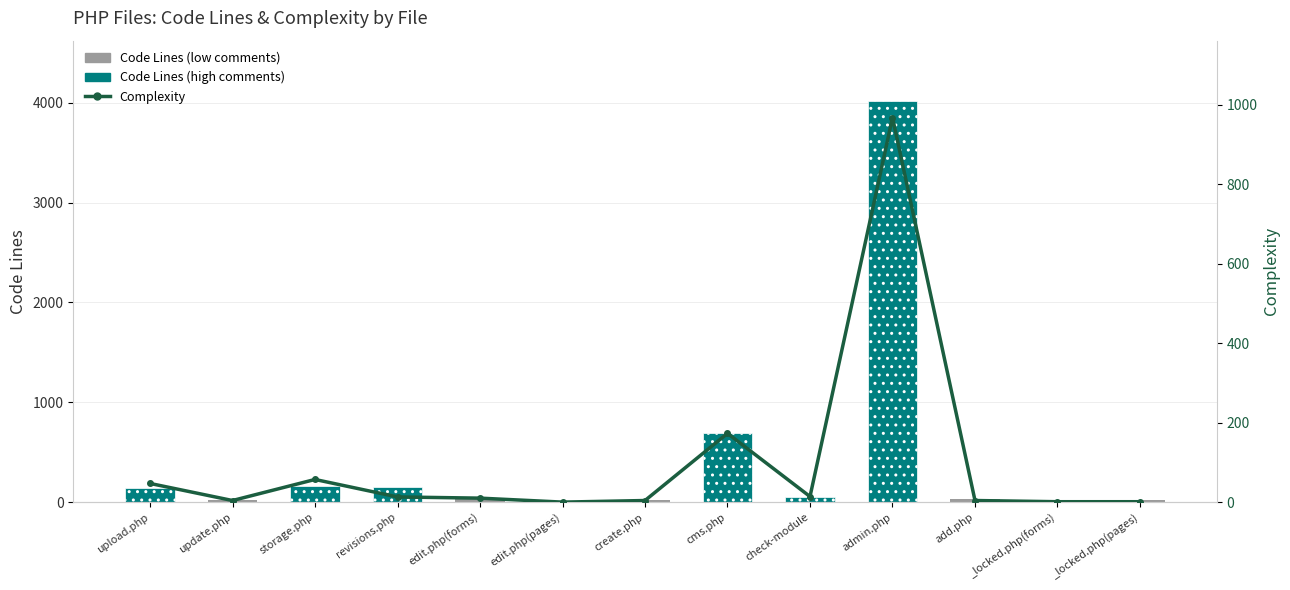

At which category is the sum across all series the highest?

admin.php